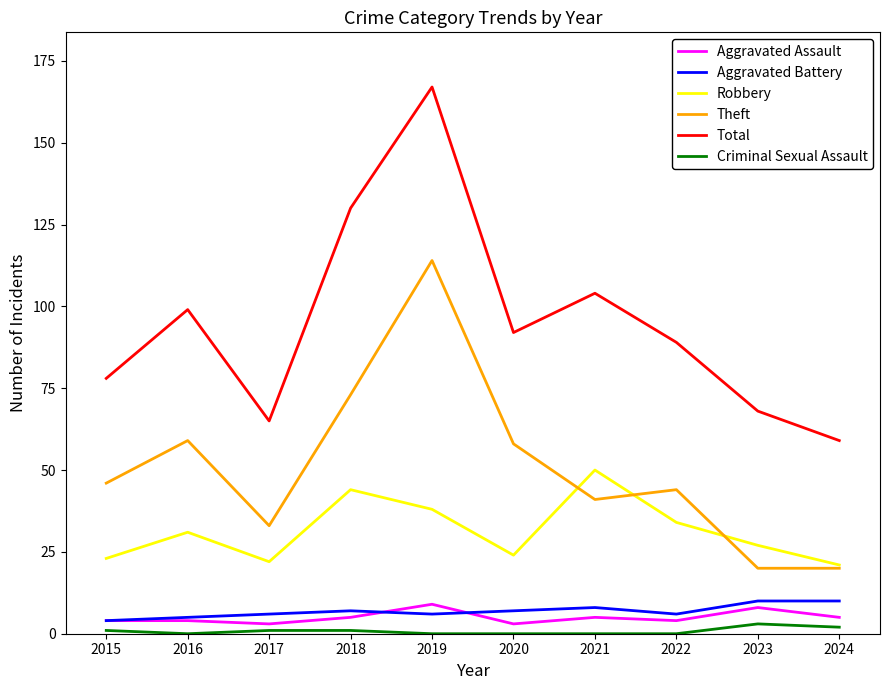

True or false: Aggravated Assault and Robbery cross at least once.

False